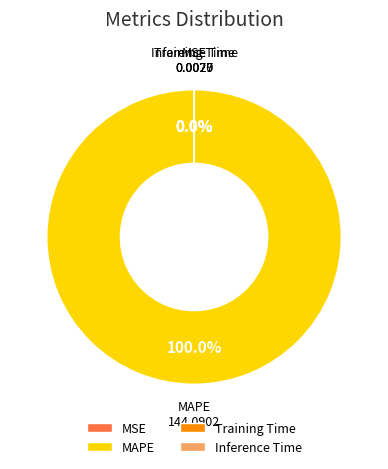

To the nearest percent, what is the average slice percentage?

25%